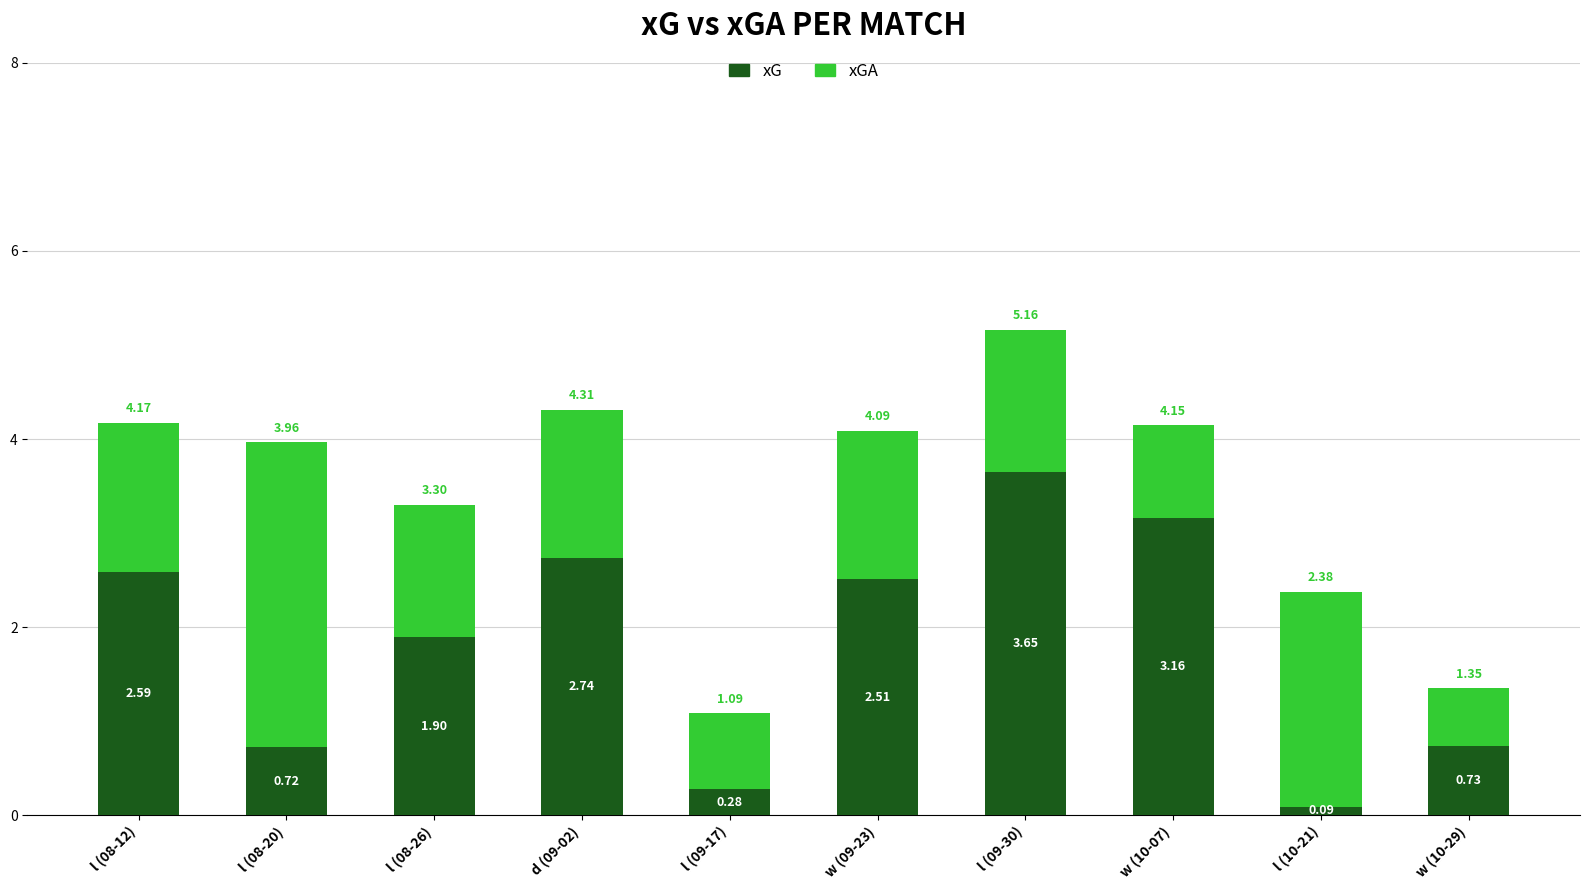

What is the total value across all series at l (09-17)?

1.1